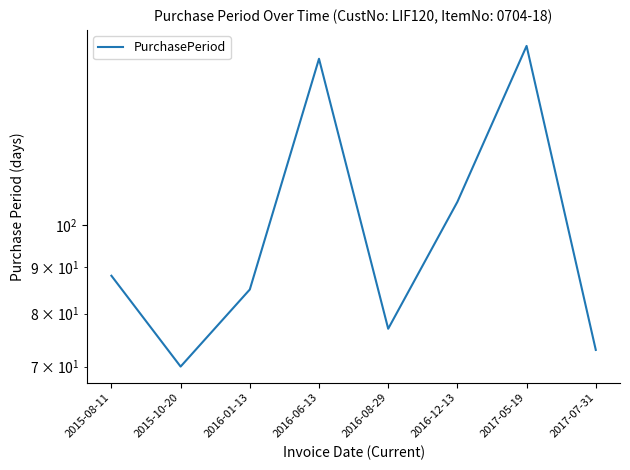

Is this an area chart (filled region under the line)?

No